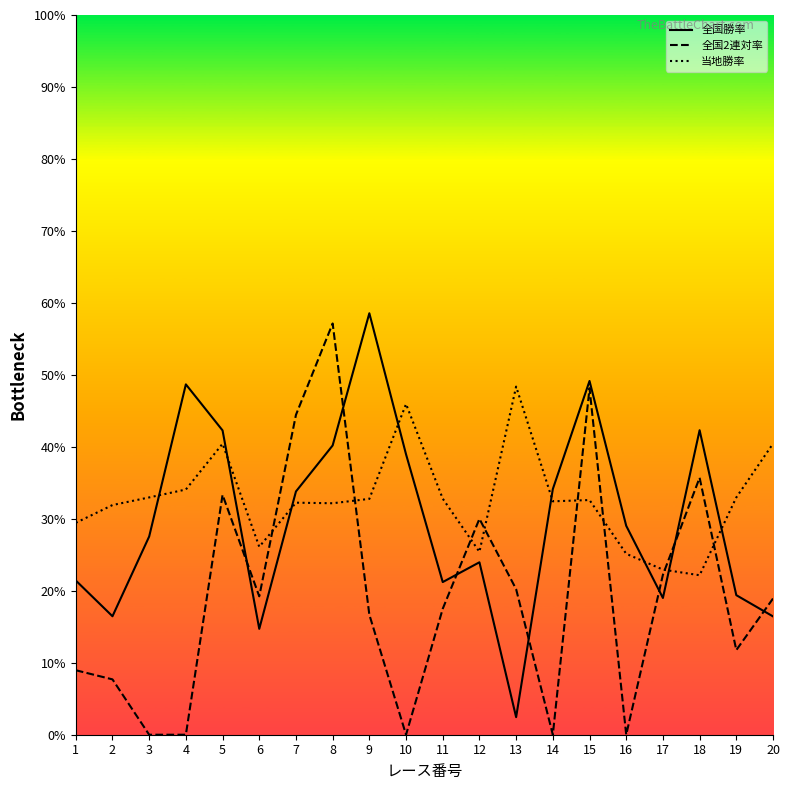

Where is the first local minimum for 全国勝率?

2